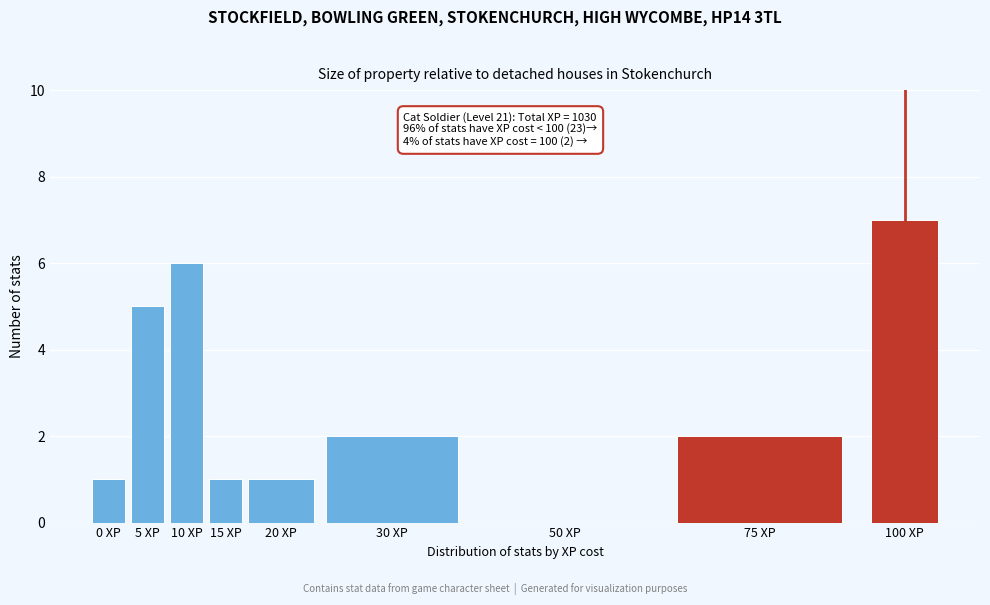

Reading left to right, transcribe all the data shown in this chart.

0 XP=1	5 XP=5	10 XP=6	15 XP=1	20 XP=1	30 XP=2	50 XP=0	75 XP=2	100 XP=7